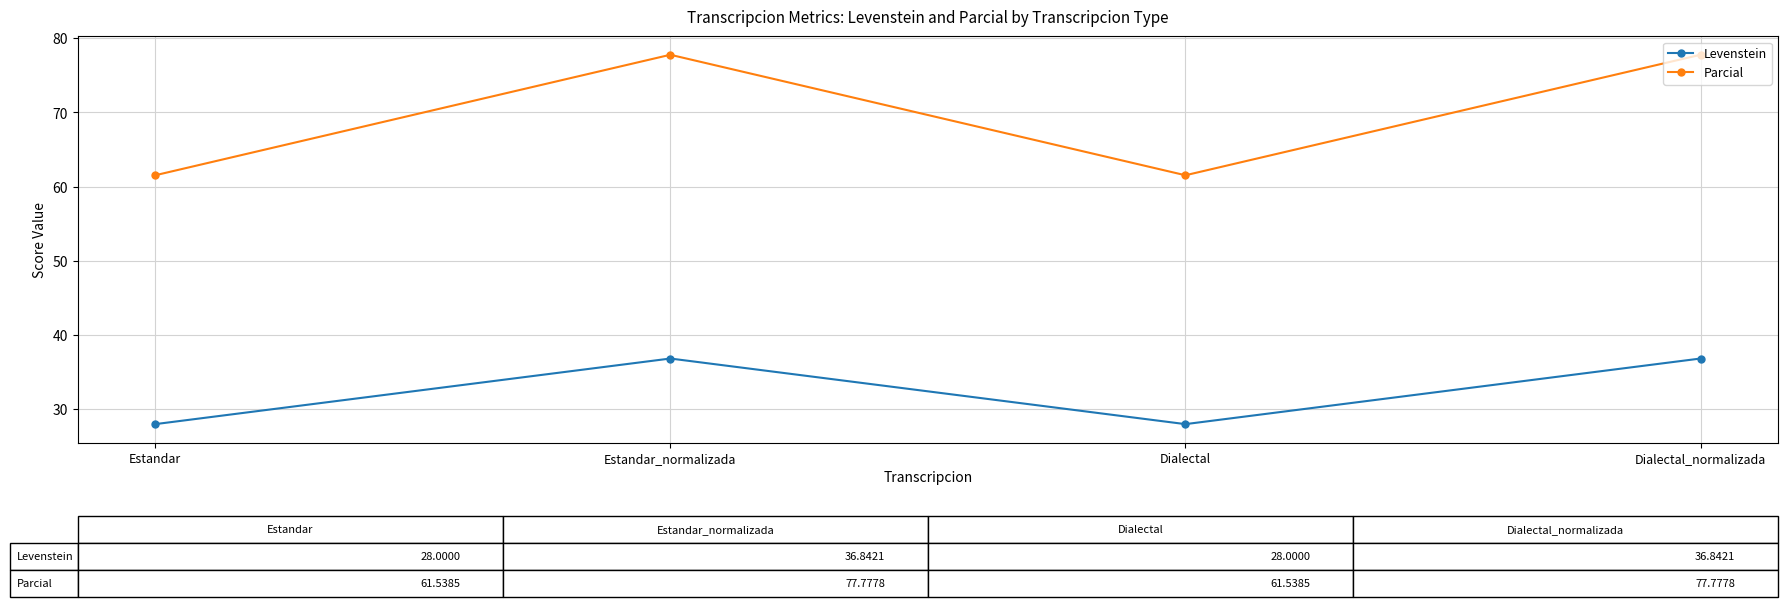

What is the label of the 3rd point from the right?

Estandar_normalizada